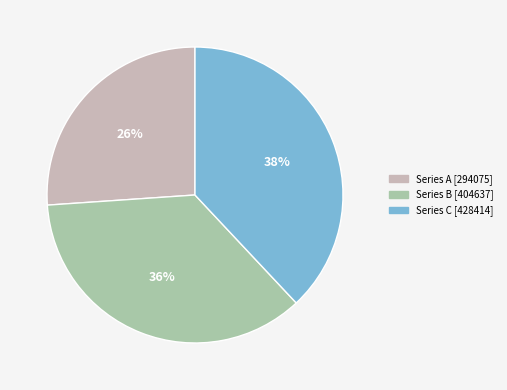

To the nearest percent, what is the difference between the largest and smallest slice percentages?

12%